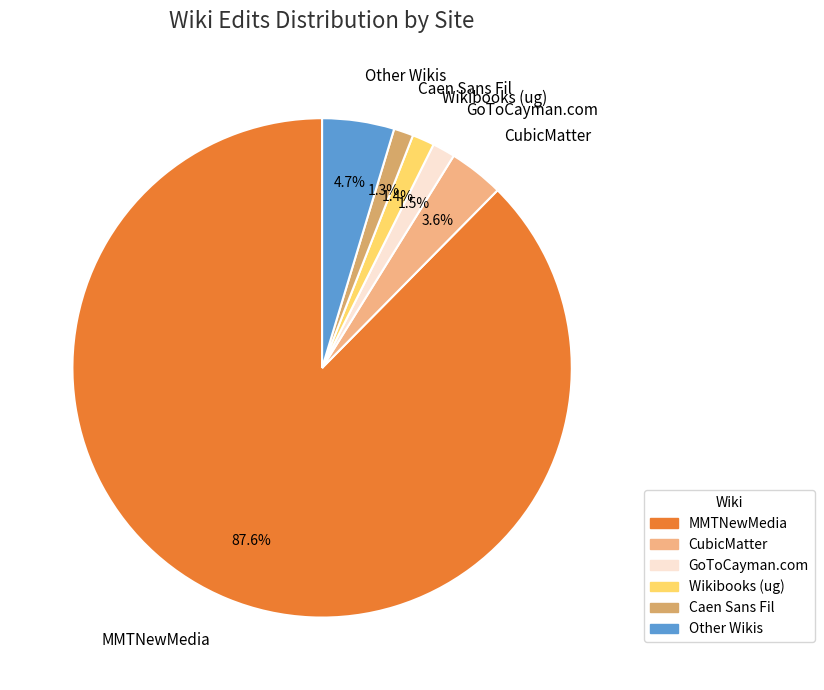

Between Caen Sans Fil and CubicMatter, which is larger?

CubicMatter